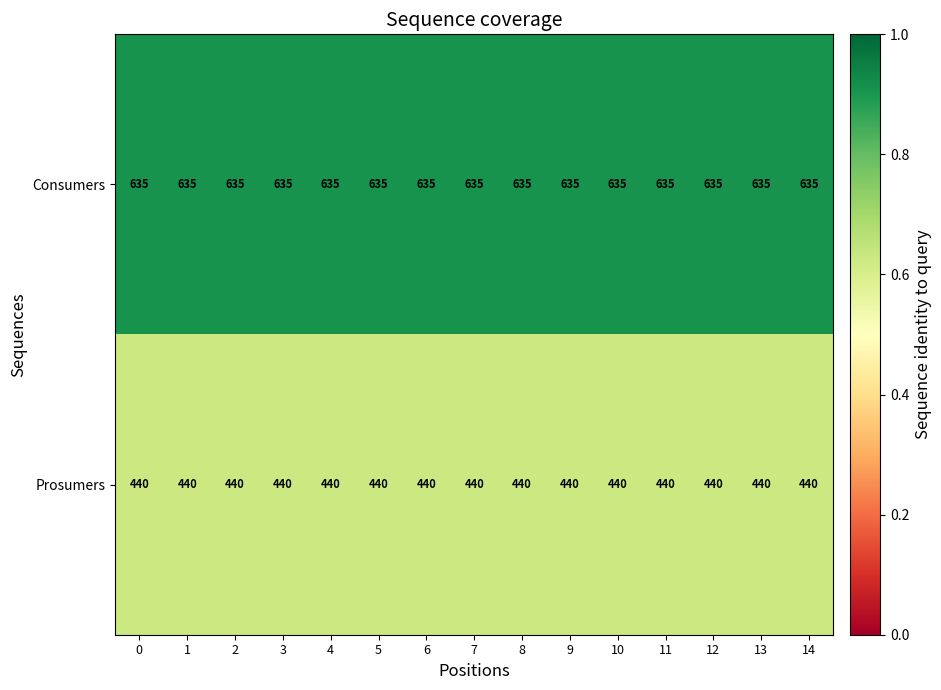

What is the total value across all series at 13?

1075